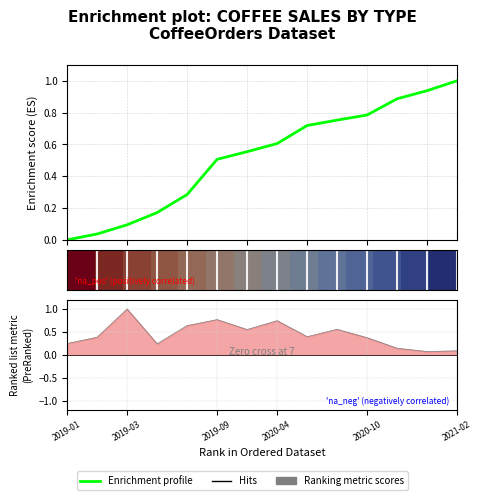

Does the chart display data point markers on the line(s)?

No